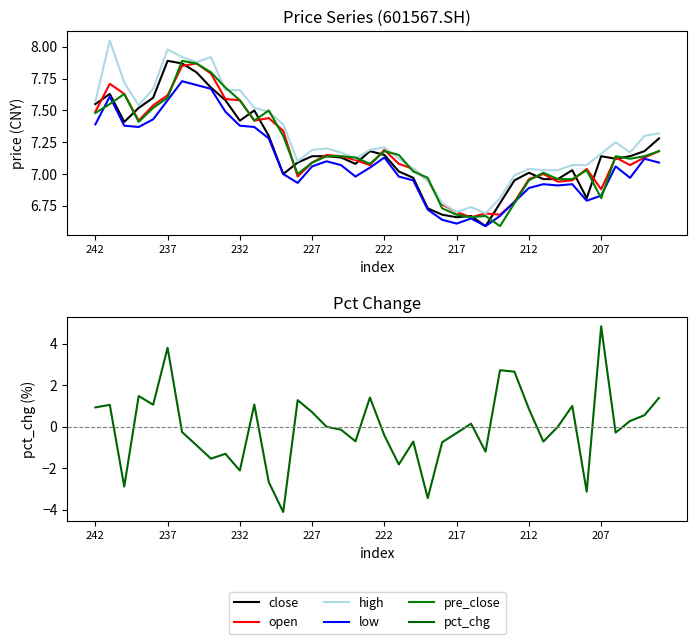

True or false: close and high intersect in this chart.

False